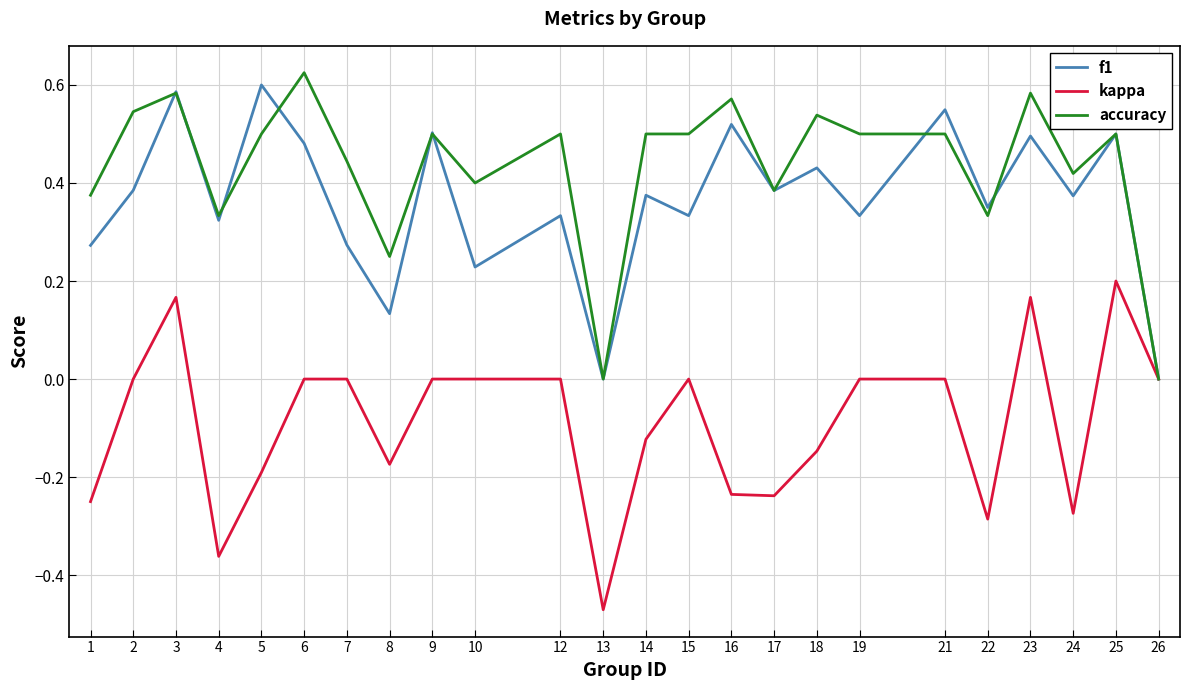

Which series has the largest total across all categories?

accuracy